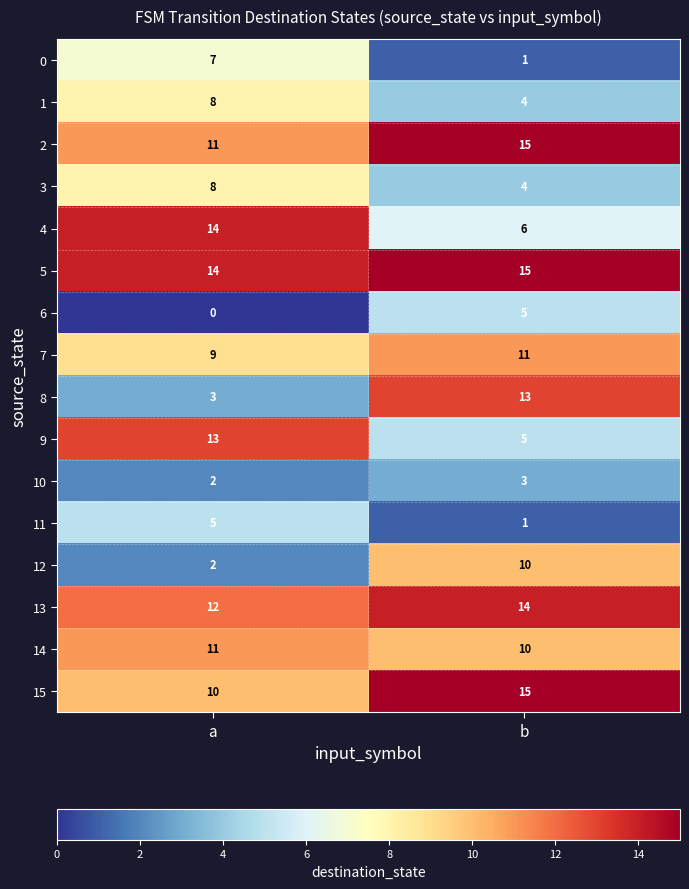

The value of 1 at a is 8. True or false?

True